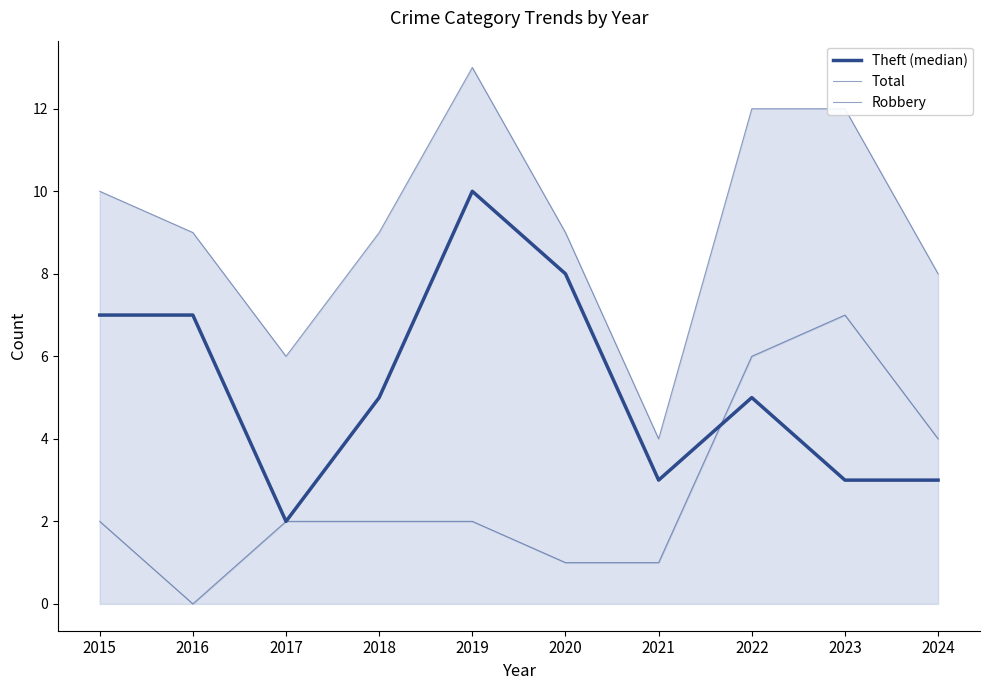

What is the value of the Total point at the 5th from the left?

13